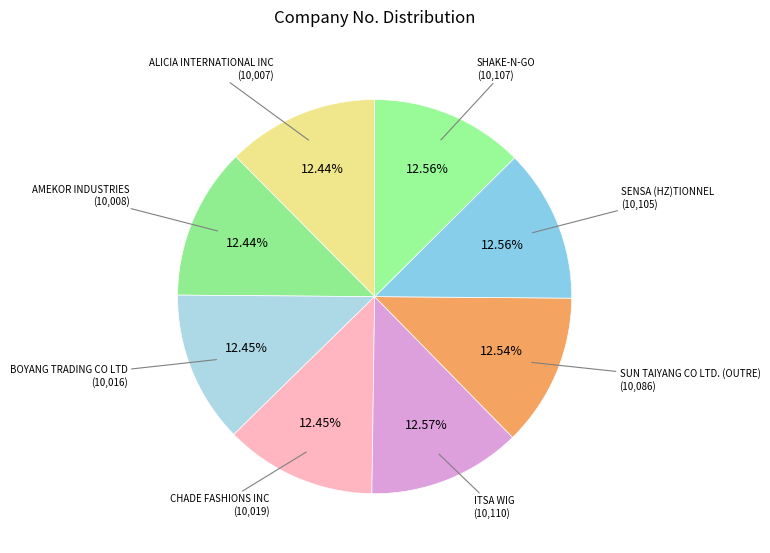

What percentage is the CHADE FASHIONS INC slice, to the nearest percent?

12%